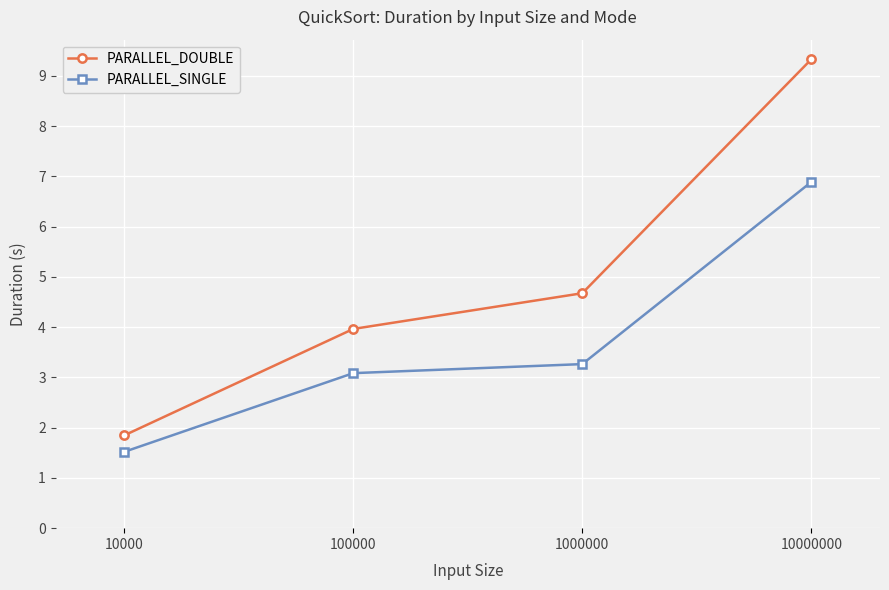

True or false: PARALLEL_DOUBLE and PARALLEL_SINGLE intersect in this chart.

False